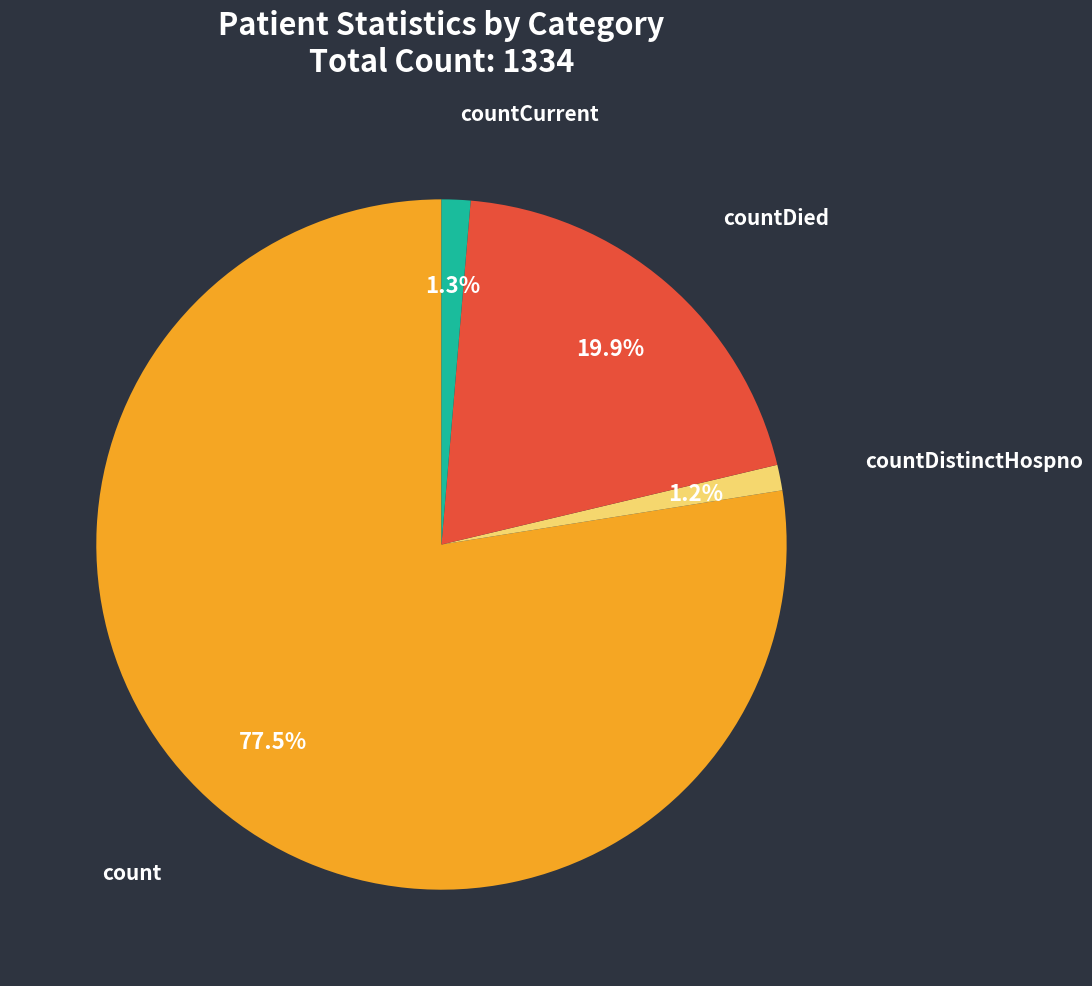

To the nearest percent, what is the combined percentage of countDied and countCurrent?

21%